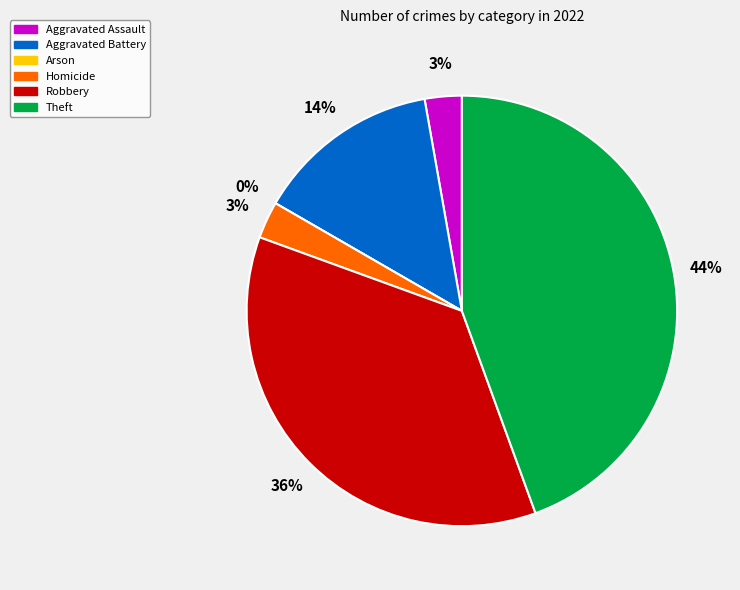

To the nearest percent, what percentage of the pie is Aggravated Assault?

3%